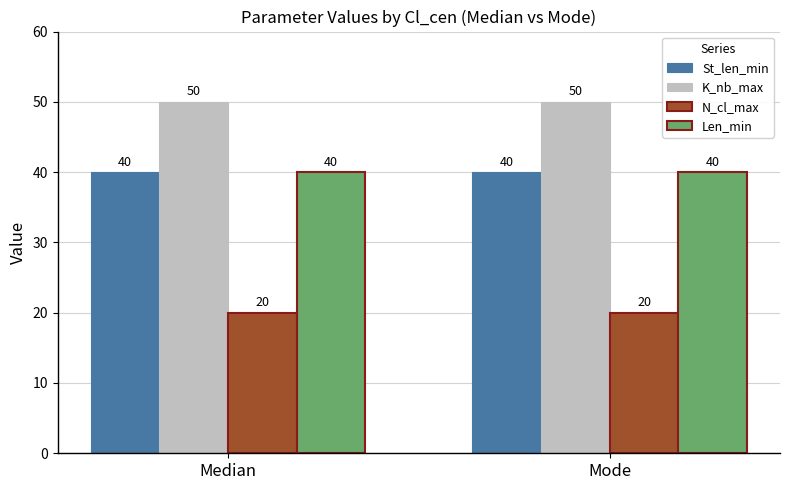

What is the sum of all Len_min values?

80